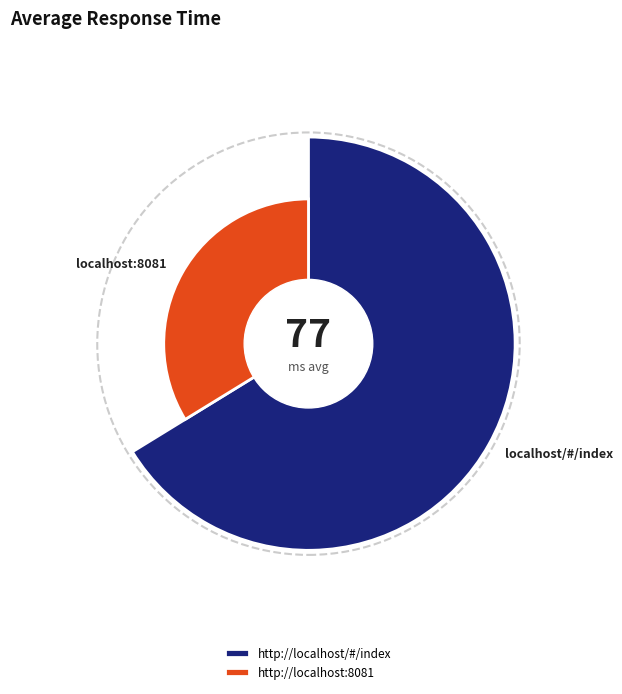

To the nearest percent, what is the average slice percentage?

50%